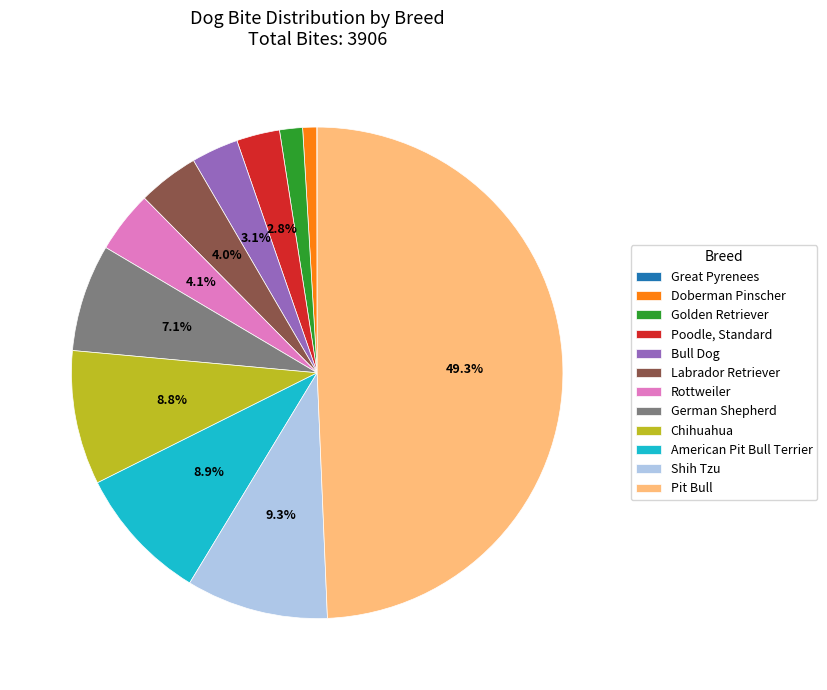

Which has a higher value, German Shepherd or Golden Retriever?

German Shepherd